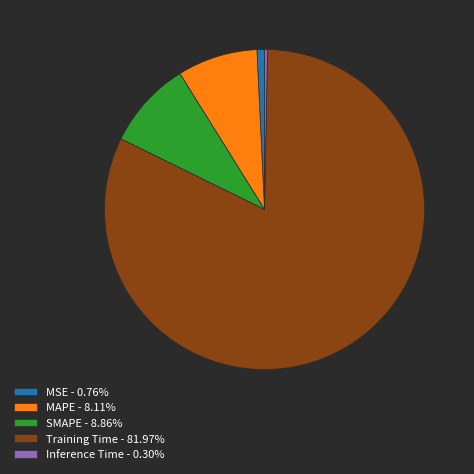

How many segments does this pie chart have?

5